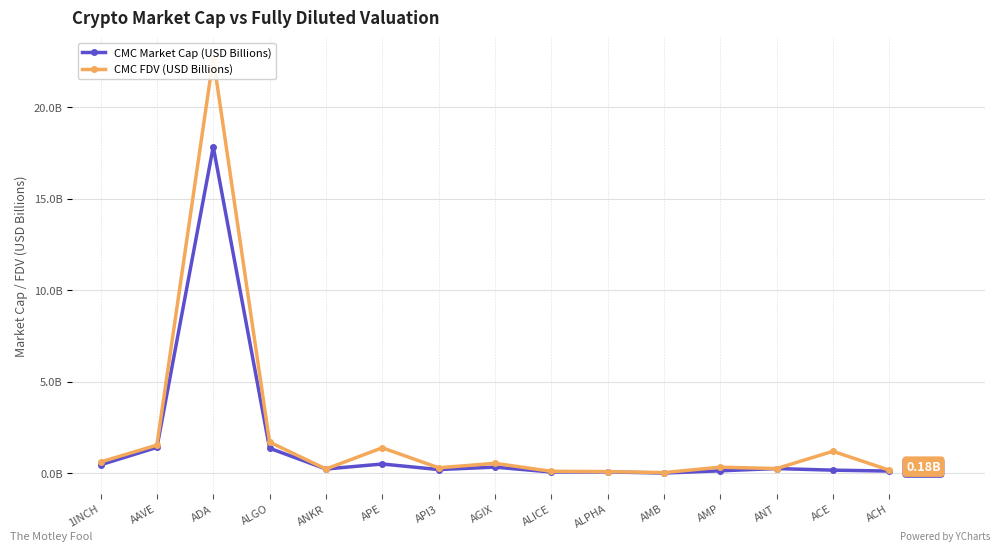

Reading right to left, list all the values displayed in this chart.

CMC Market Cap (USD Billions): ACH=0.1	ACE=0.2	ANT=0.3	AMP=0.1	AMB=0.0	ALPHA=0.1	ALICE=0.1	AGIX=0.3	API3=0.2	APE=0.5	ANKR=0.2	ALGO=1.4	ADA=17.8	AAVE=1.4	1INCH=0.5
CMC FDV (USD Billions): ACH=0.2	ACE=1.2	ANT=0.3	AMP=0.3	AMB=0.0	ALPHA=0.1	ALICE=0.1	AGIX=0.6	API3=0.3	APE=1.4	ANKR=0.2	ALGO=1.7	ADA=22.7	AAVE=1.5	1INCH=0.6